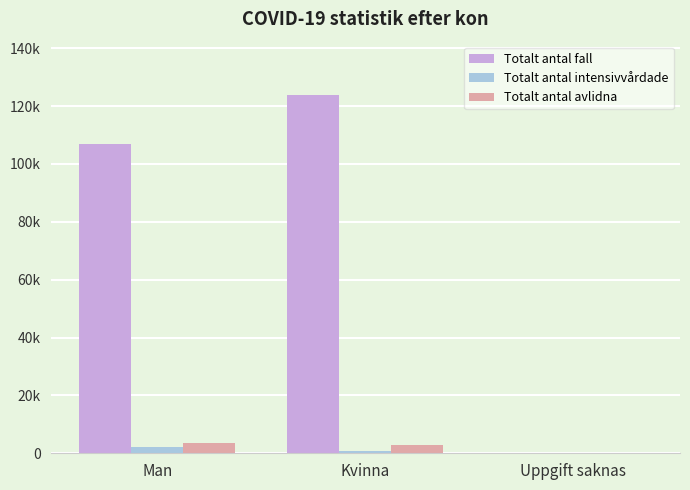

Which series changed the most between Man and Kvinna?

Totalt antal fall